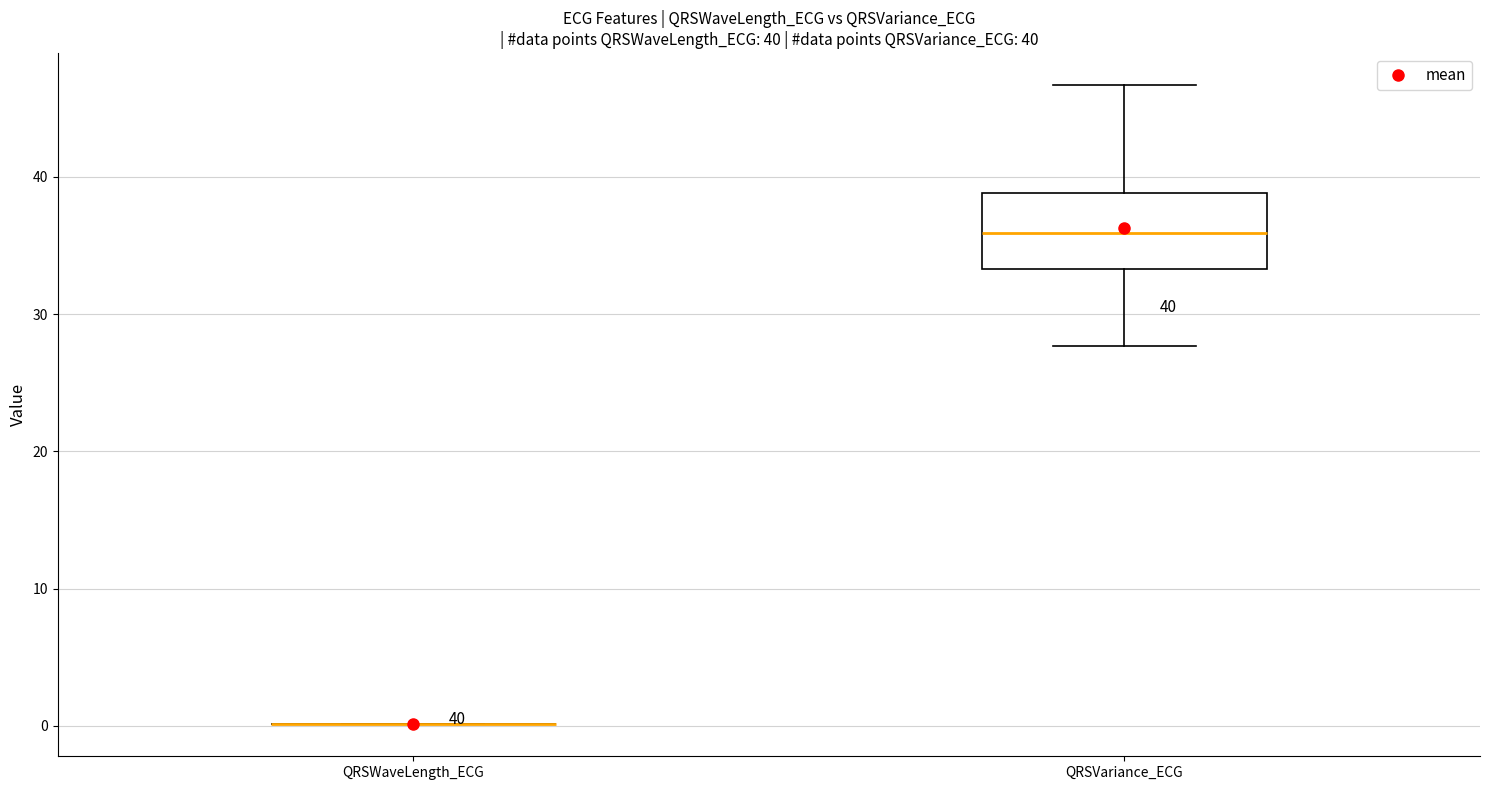

Comparing the boxes themselves (not the whiskers), which one is the tallest?

QRSVariance_ECG